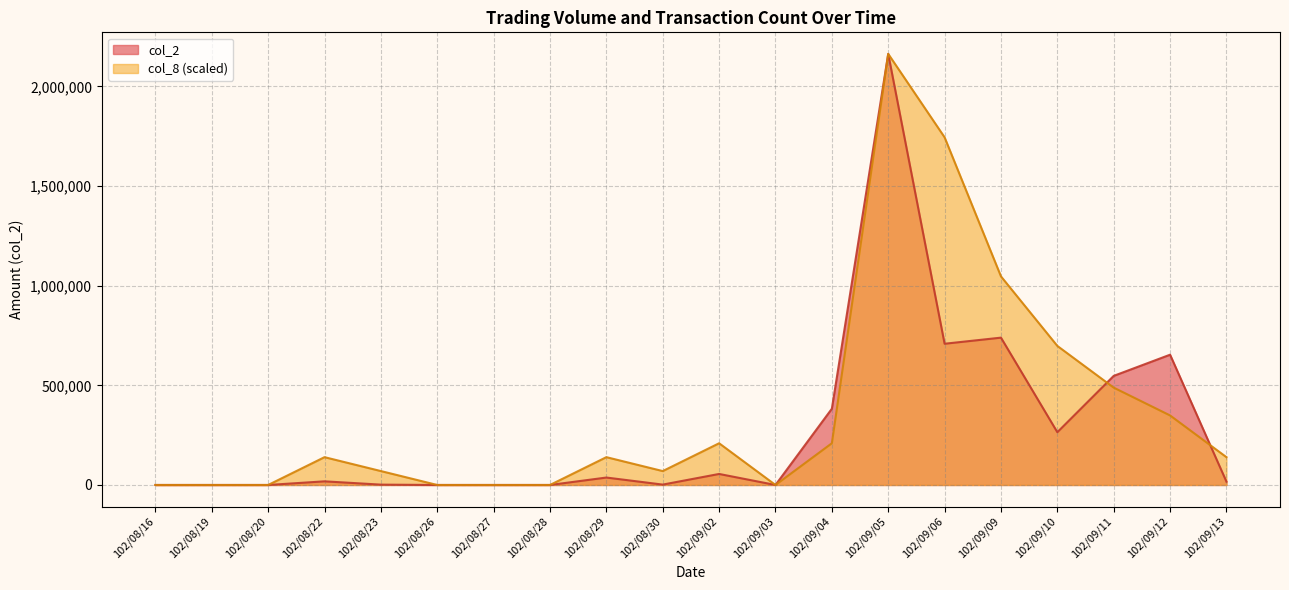

At which category is the sum across all series the highest?

102/09/05